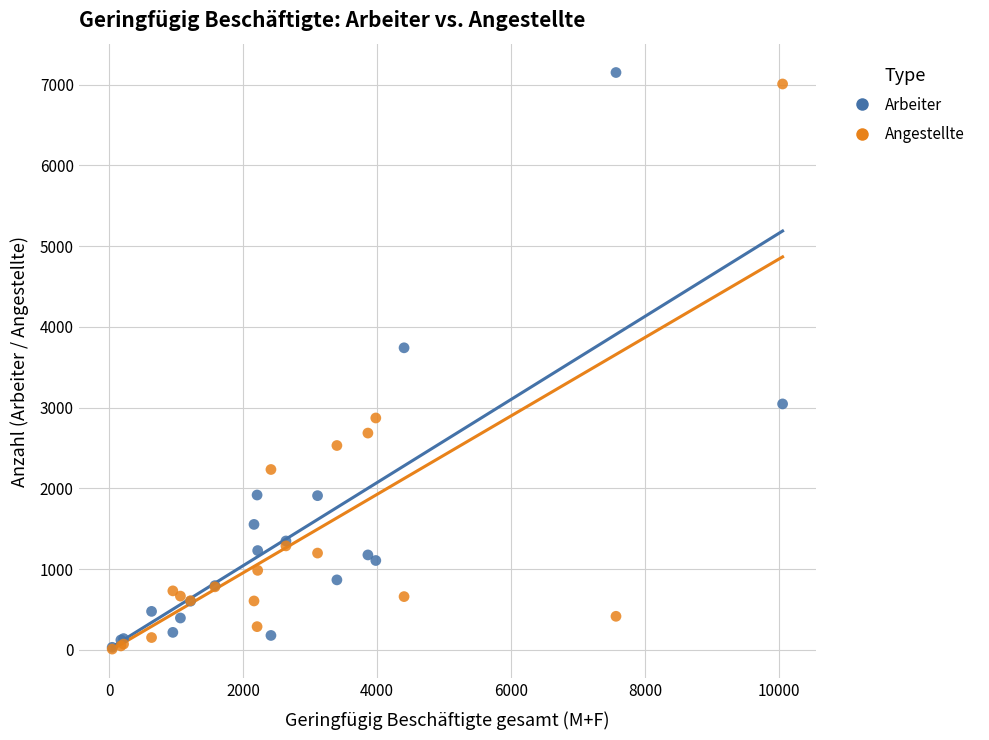

Which series has the widest spread of Y values?

Arbeiter